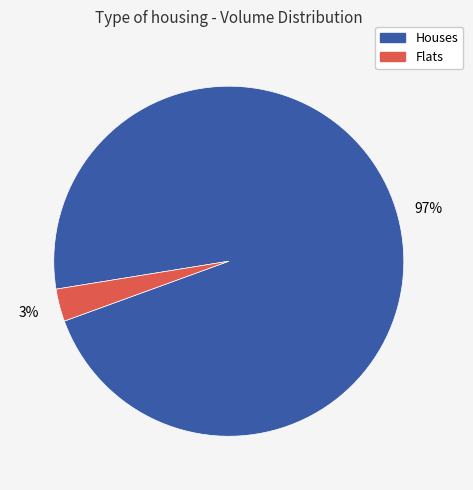

How many segments does this pie chart have?

2